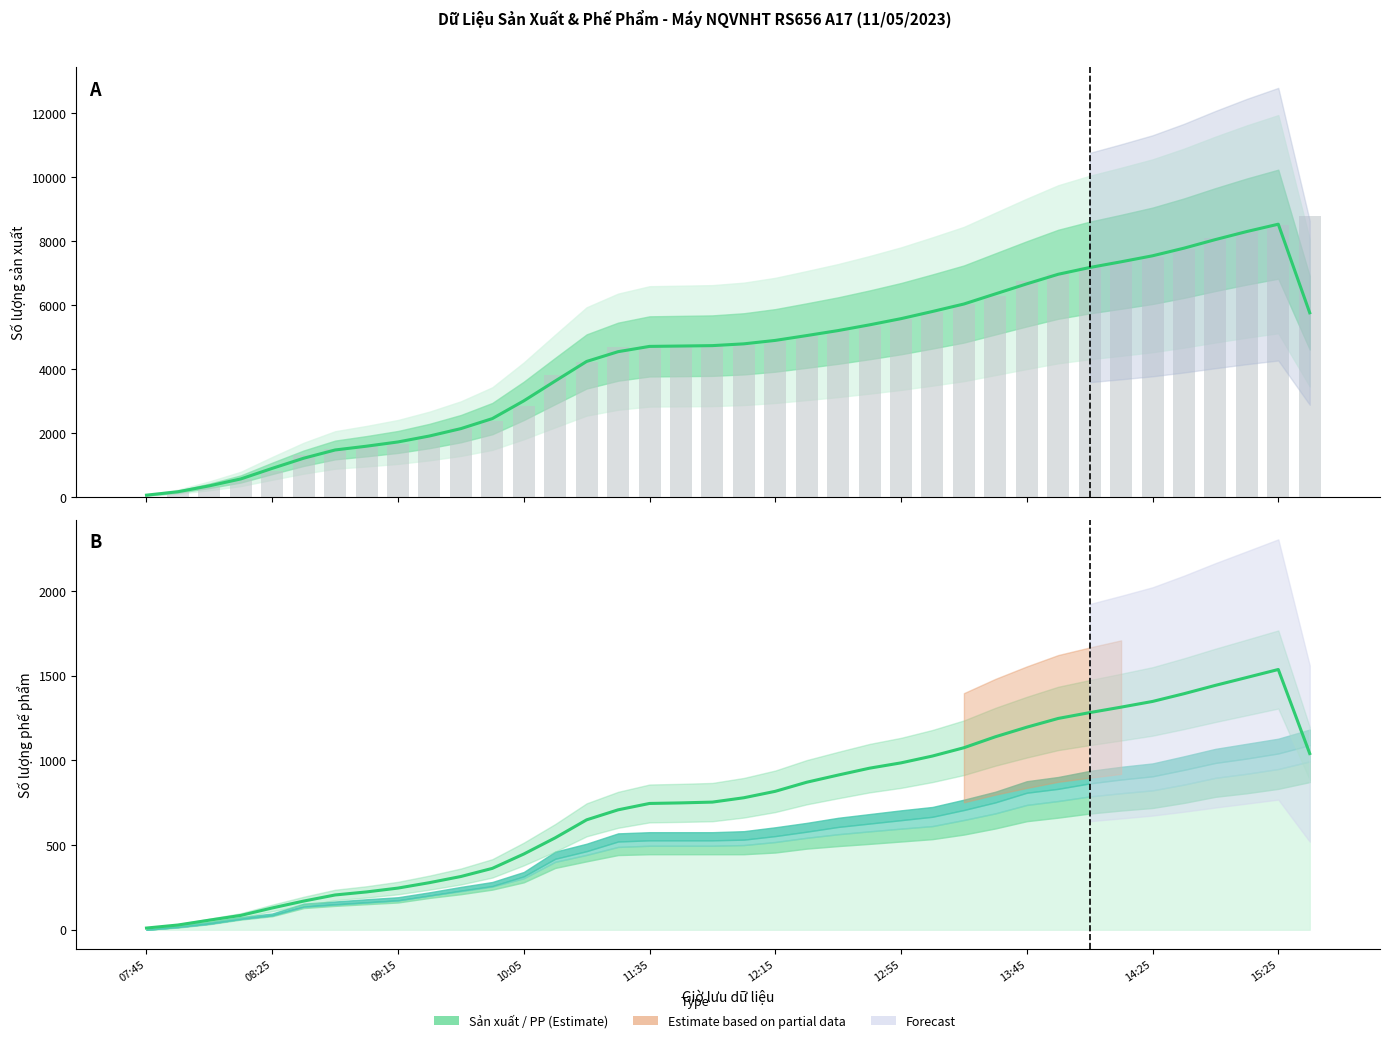

Which category has the lowest value in the Tổng số lượng PP series?

07:45